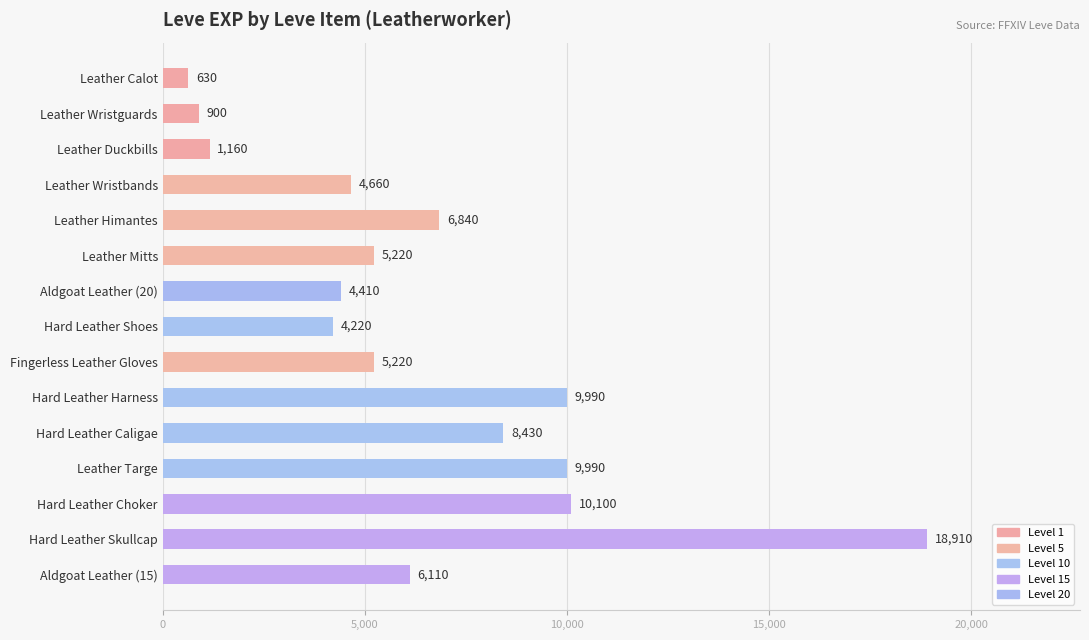

What is the change in value from Hard Leather Harness to Aldgoat Leather (15)?

-3880